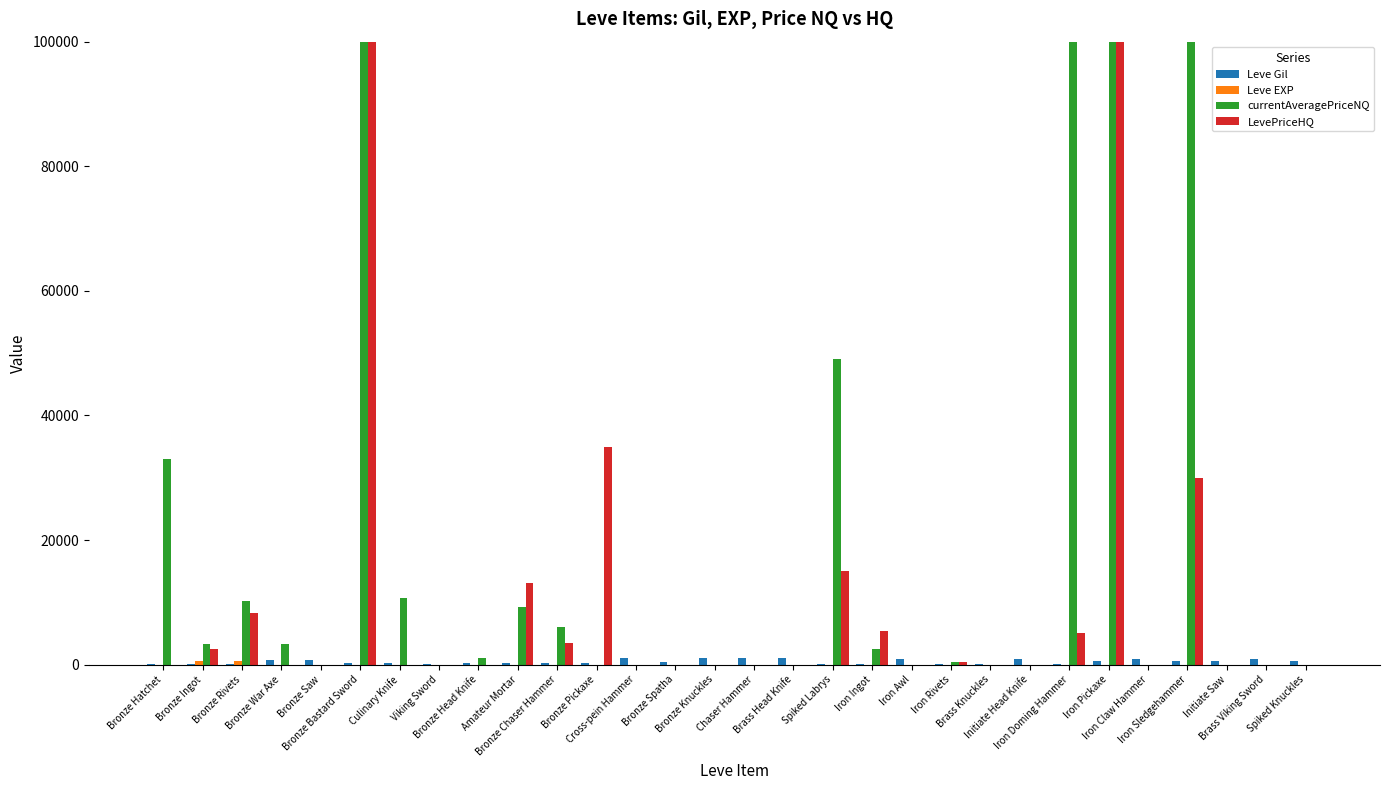

How many groups of bars are there?

30